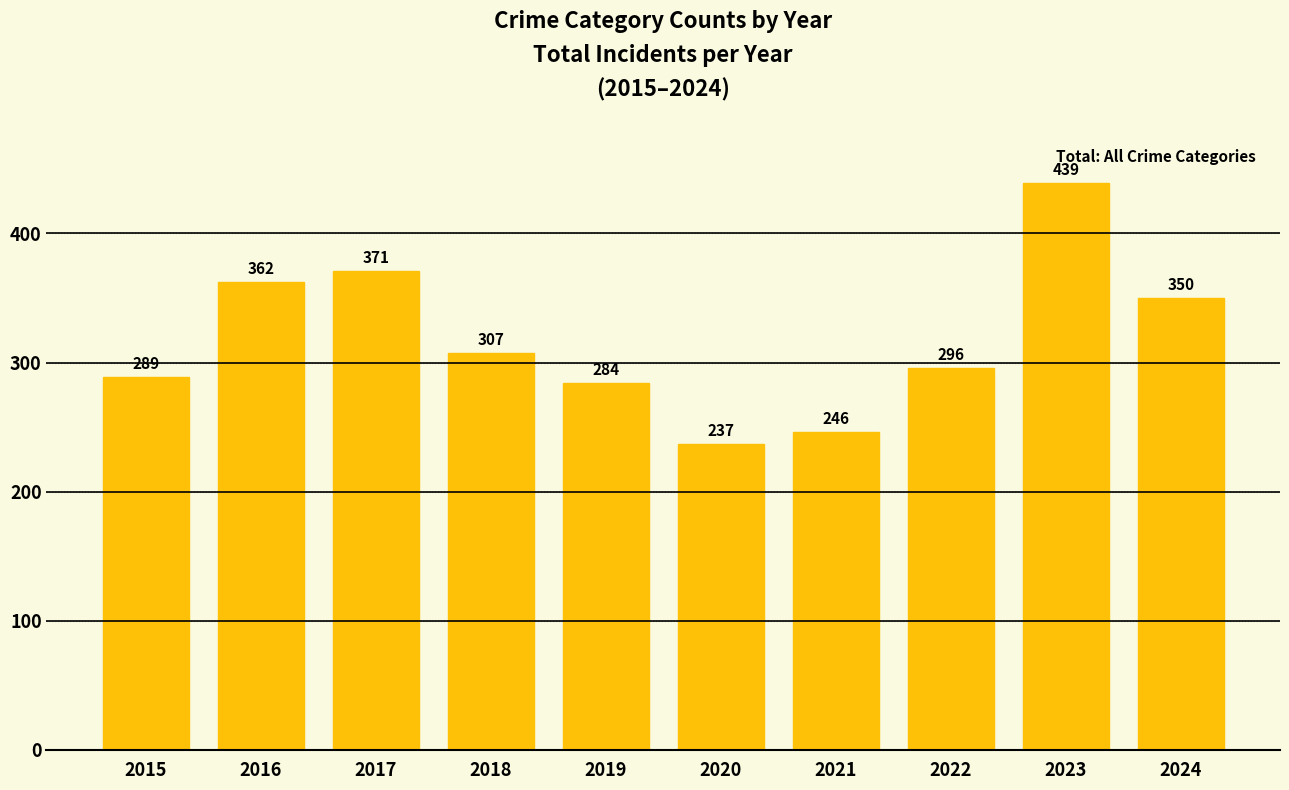

Which label corresponds to the largest value in the chart?

2023